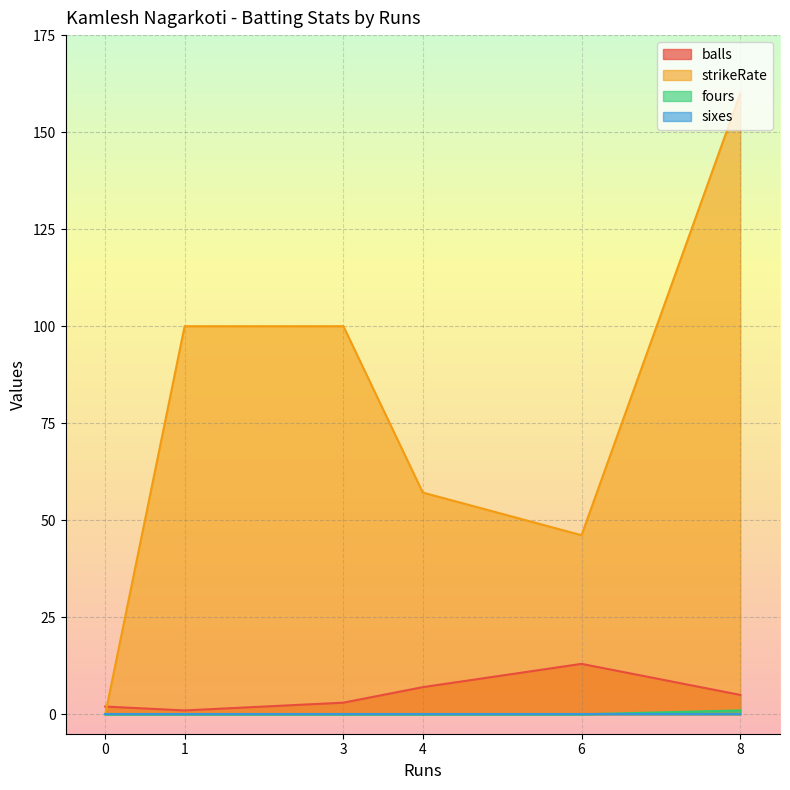

Rank the categories by strikeRate value from lowest to highest.

0, 6, 4, 1, 3, 8